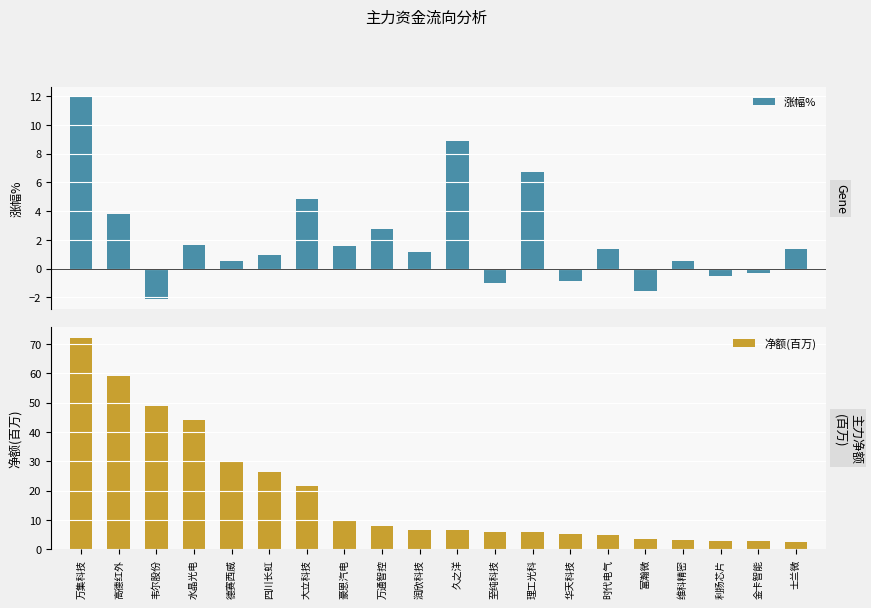

How many bars are there in each group?

2